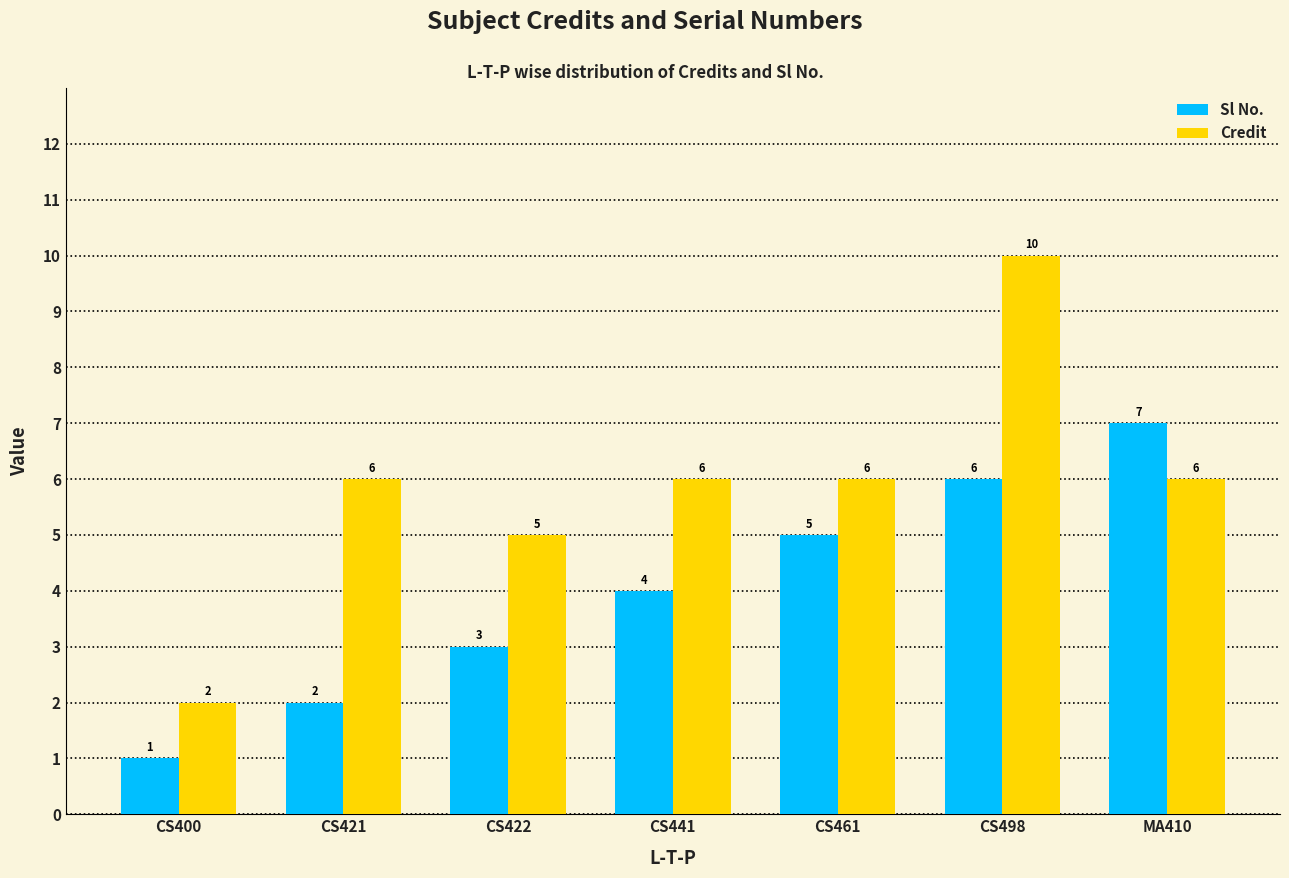

At which category is the sum across all series the highest?

CS498